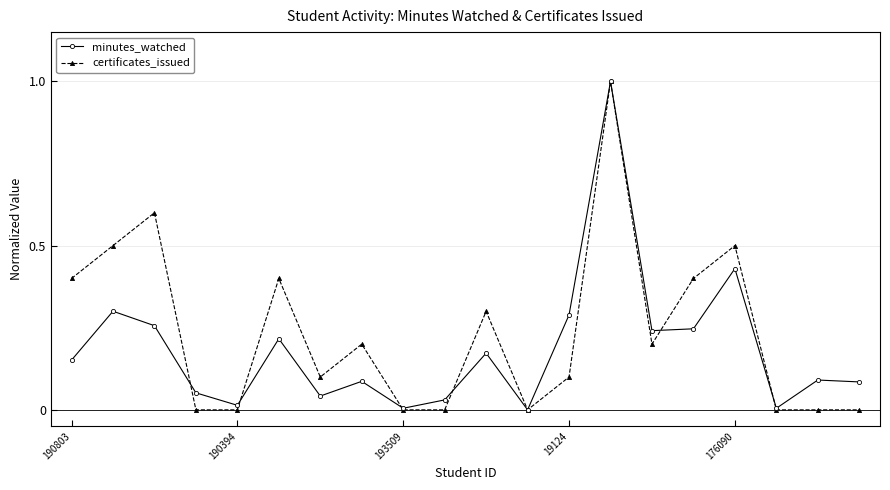

True or false: minutes_watched and certificates_issued cross at least once.

True